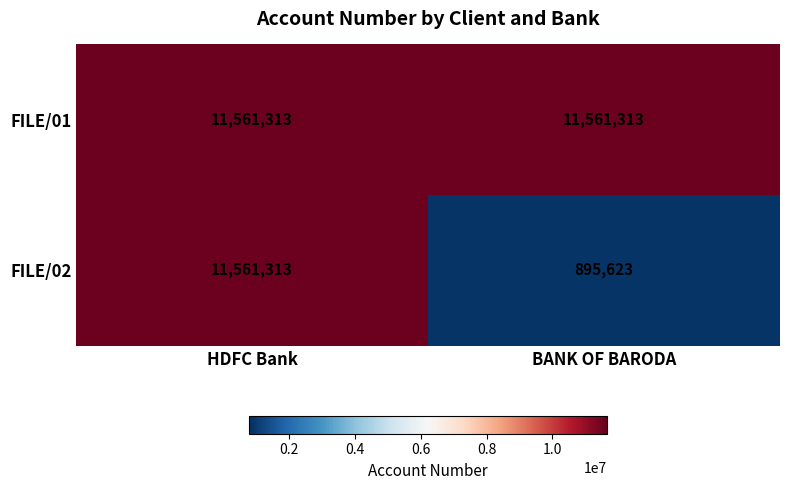

Which series has the largest total across all categories?

FILE/01